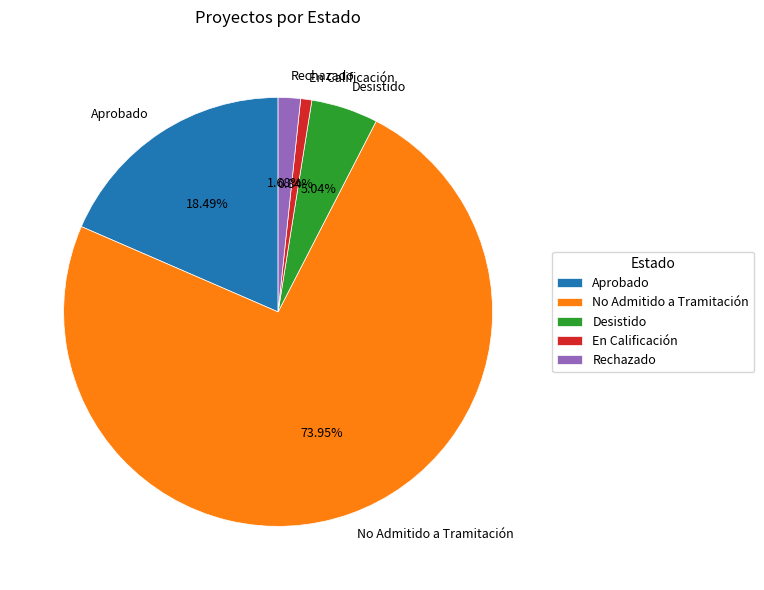

To the nearest percent, what portion does No Admitido a Tramitación represent?

74%